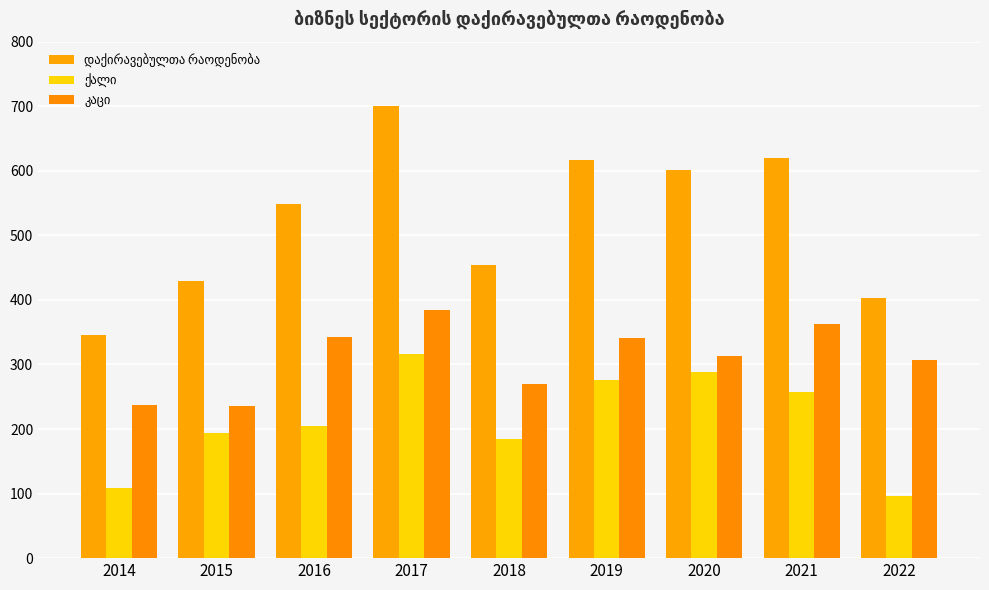

True or false: ქალი has a value of 194.2 at 2015.

True